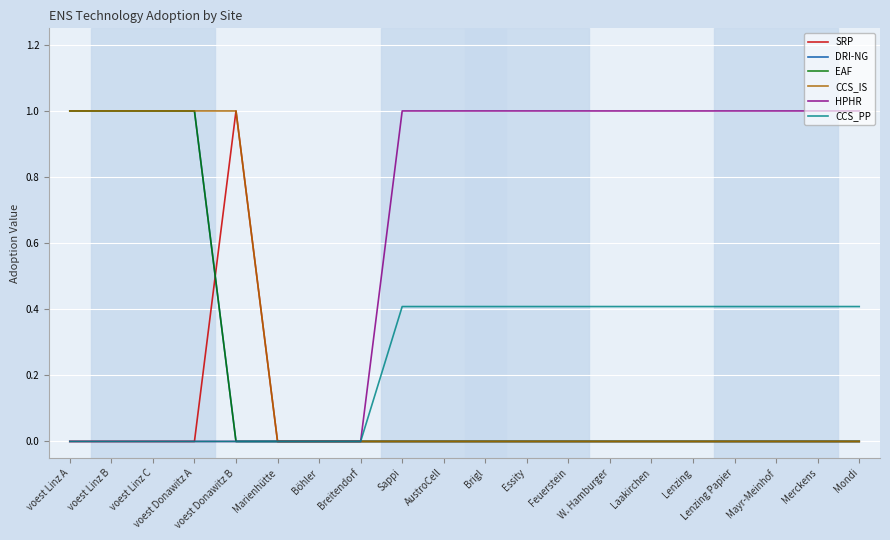

Does the chart have visible grid lines?

Yes